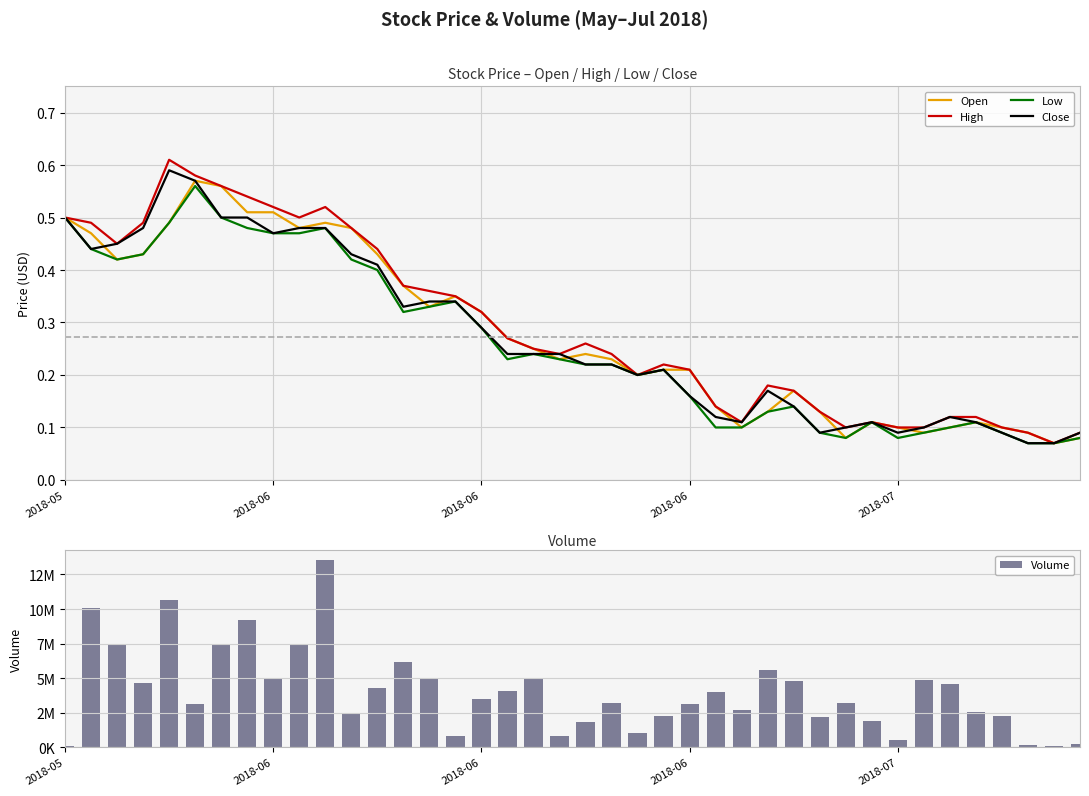

What is the total value across all series at 21?

3187900.9